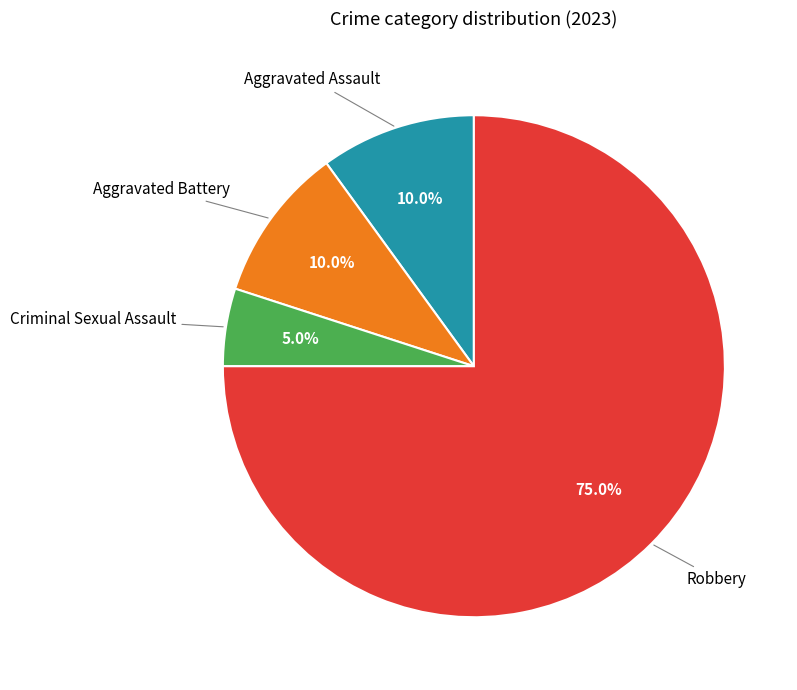

Does any single category account for the majority?

Yes